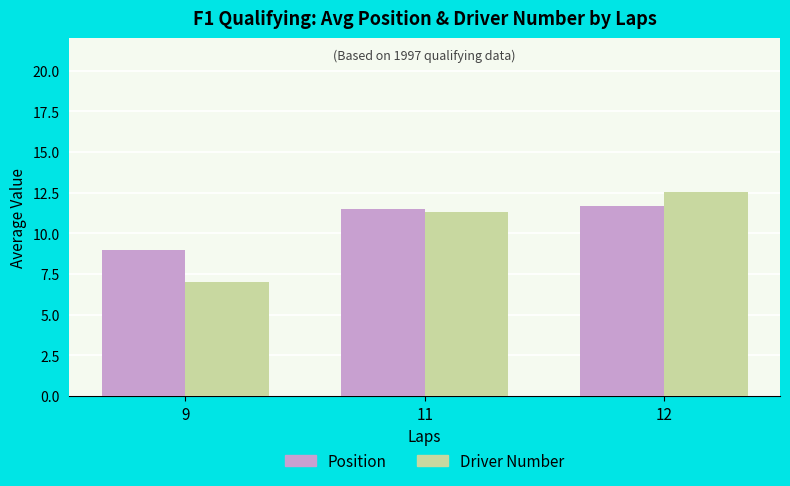

How many bars are there in total?

6